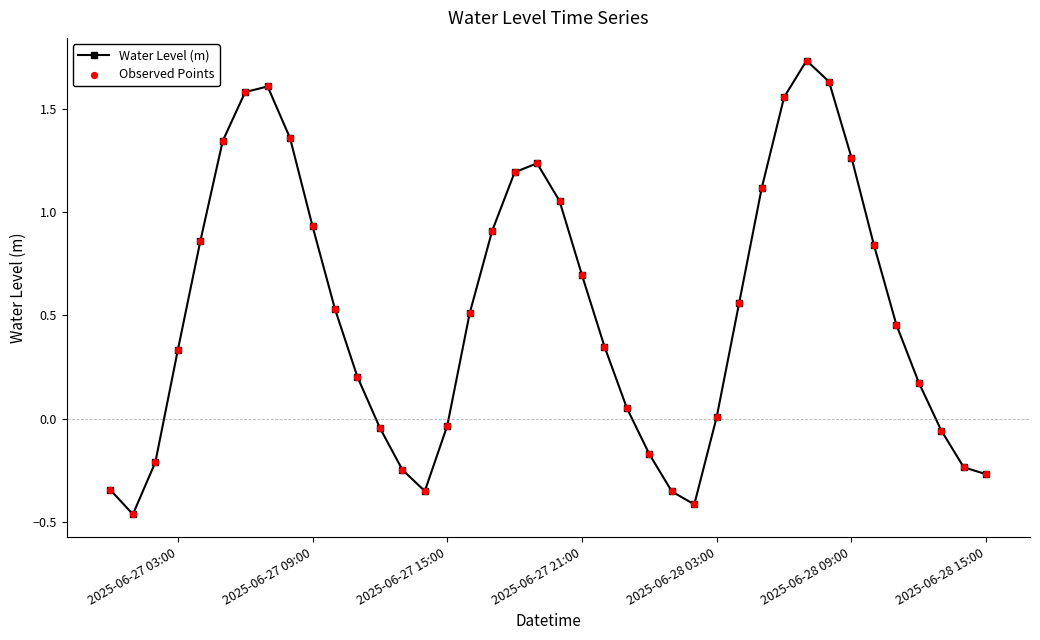

True or false: there are more than 2 points higher than both neighbors.

True